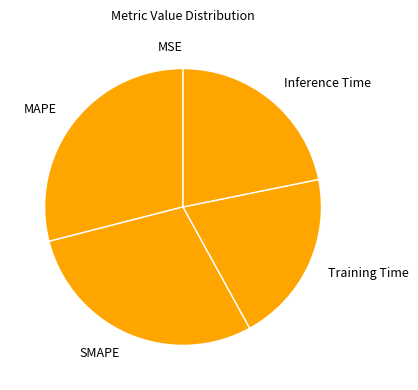

Does SMAPE represent more than half of the total?

No